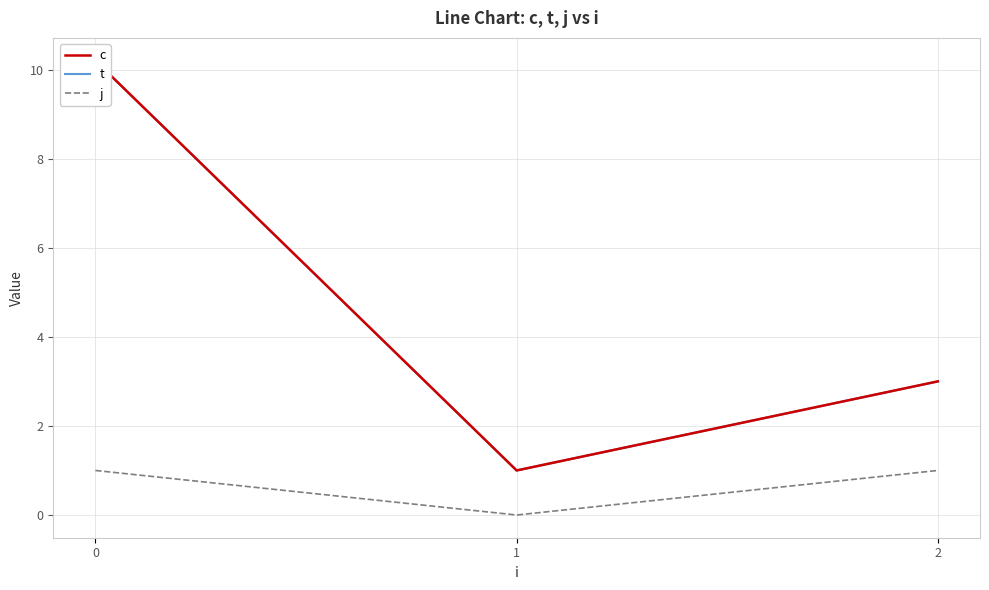

Which series has the widest spread of values?

c